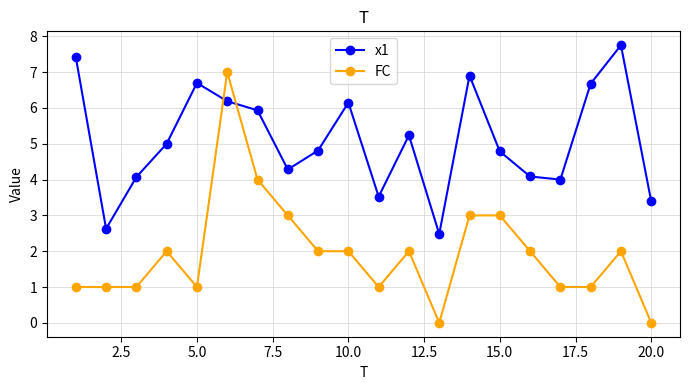

Rank the series by their maximum value, from lowest to highest.

FC, x1